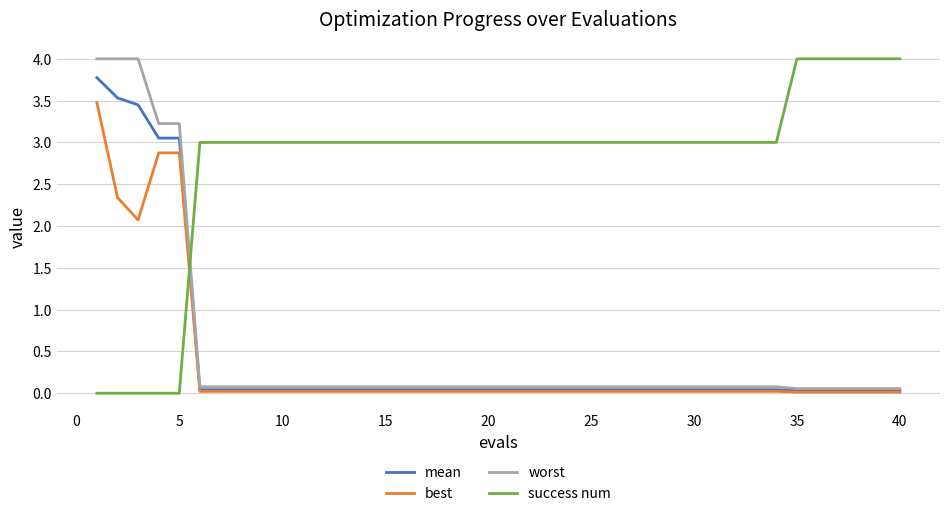

True or false: best and success num cross at least once.

True